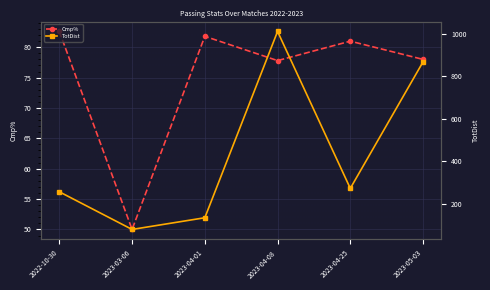

How many series are shown in this chart?

2